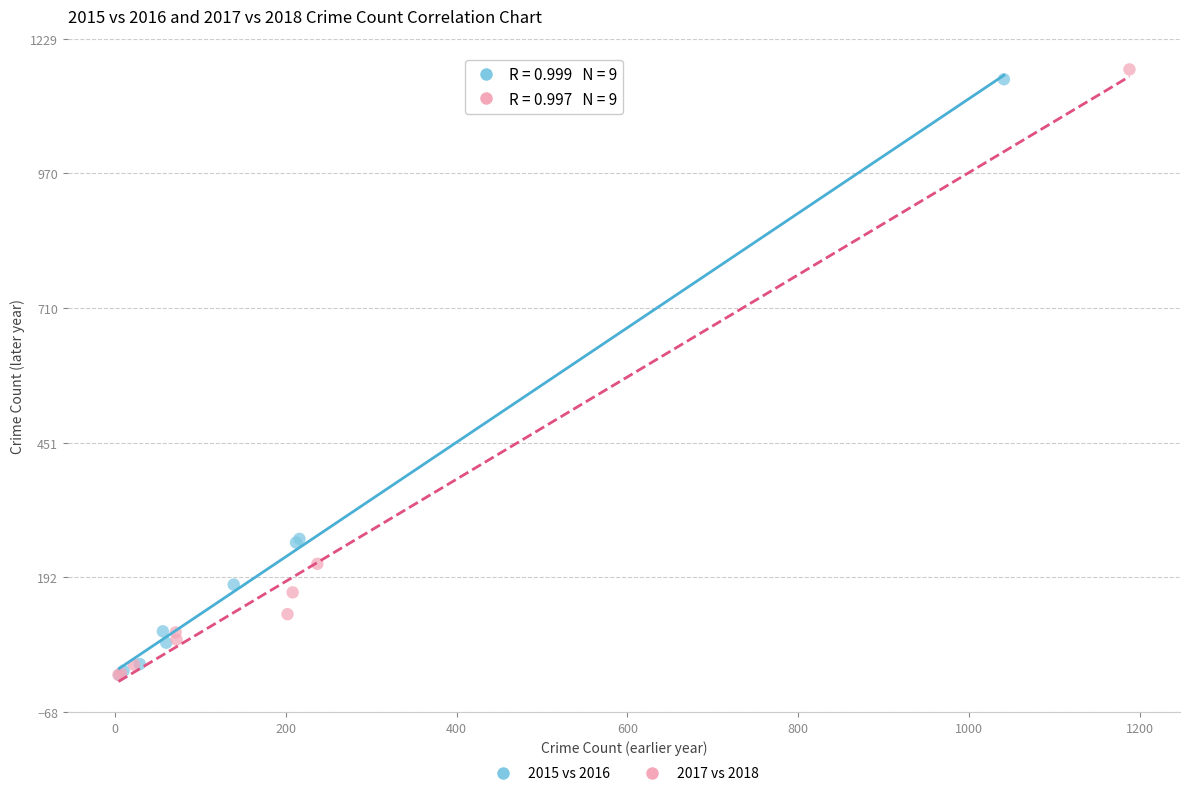

Which series has the widest spread of Y values?

2017 vs 2018